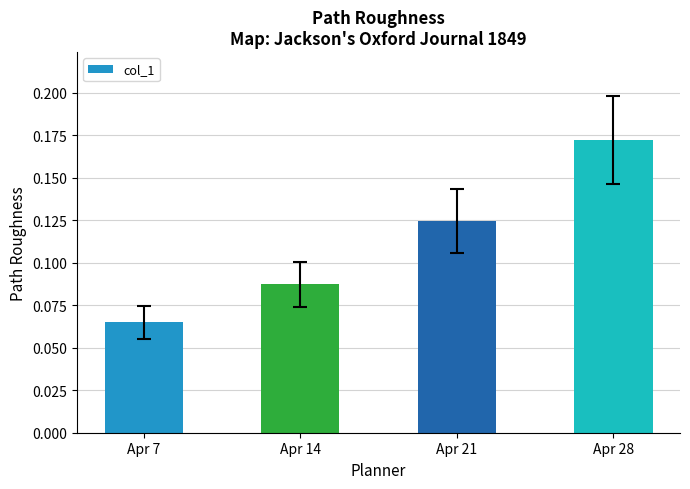

What is the sum of the values at Apr 14 and Apr 28?

0.3